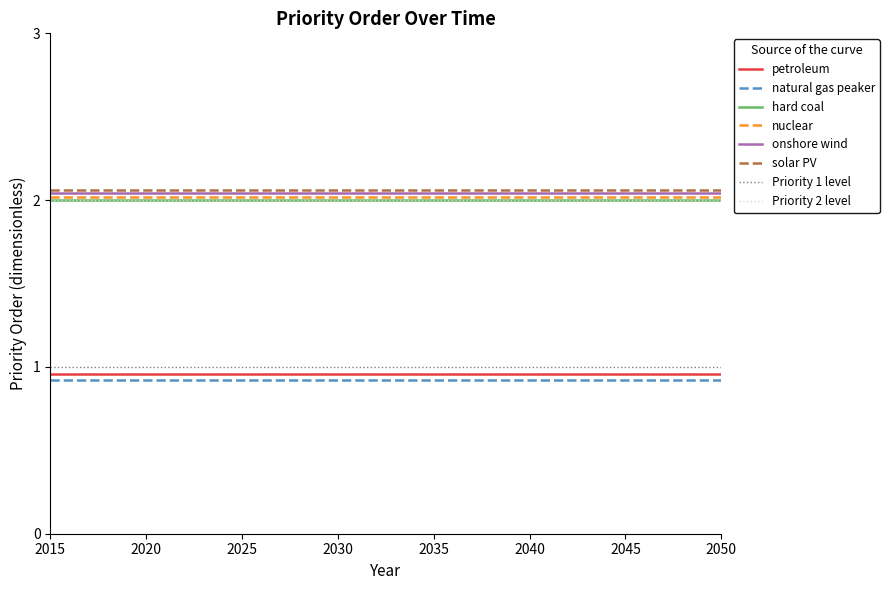

Which series has the largest range (max minus min)?

petroleum